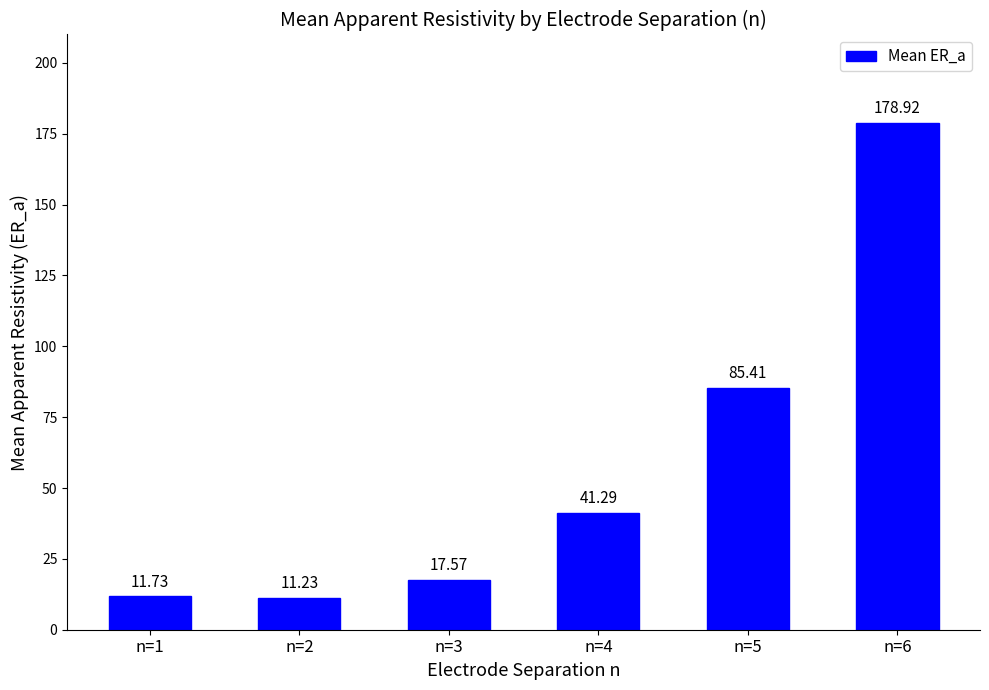

List the labels in order of value, largest first.

n=6, n=5, n=4, n=3, n=1, n=2